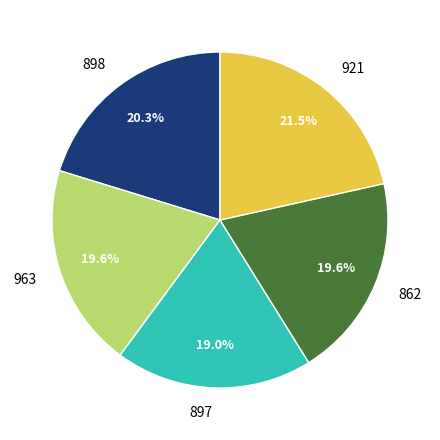

What percentage is the 963 slice, to the nearest percent?

20%